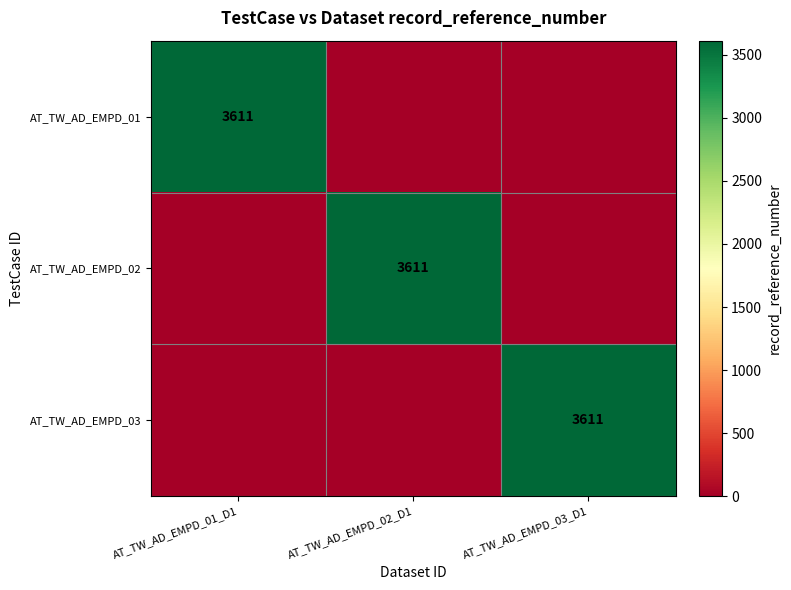

The value of AT_TW_AD_EMPD_03 at AT_TW_AD_EMPD_03_D1 is 5815. True or false?

False